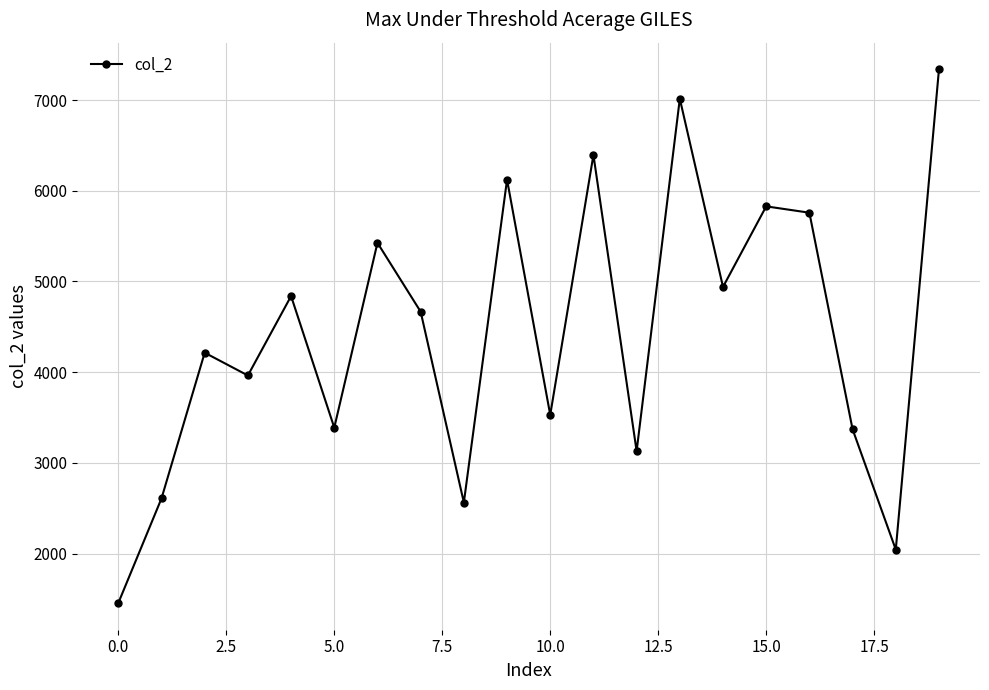

What is the maximum value shown in the chart?

7338